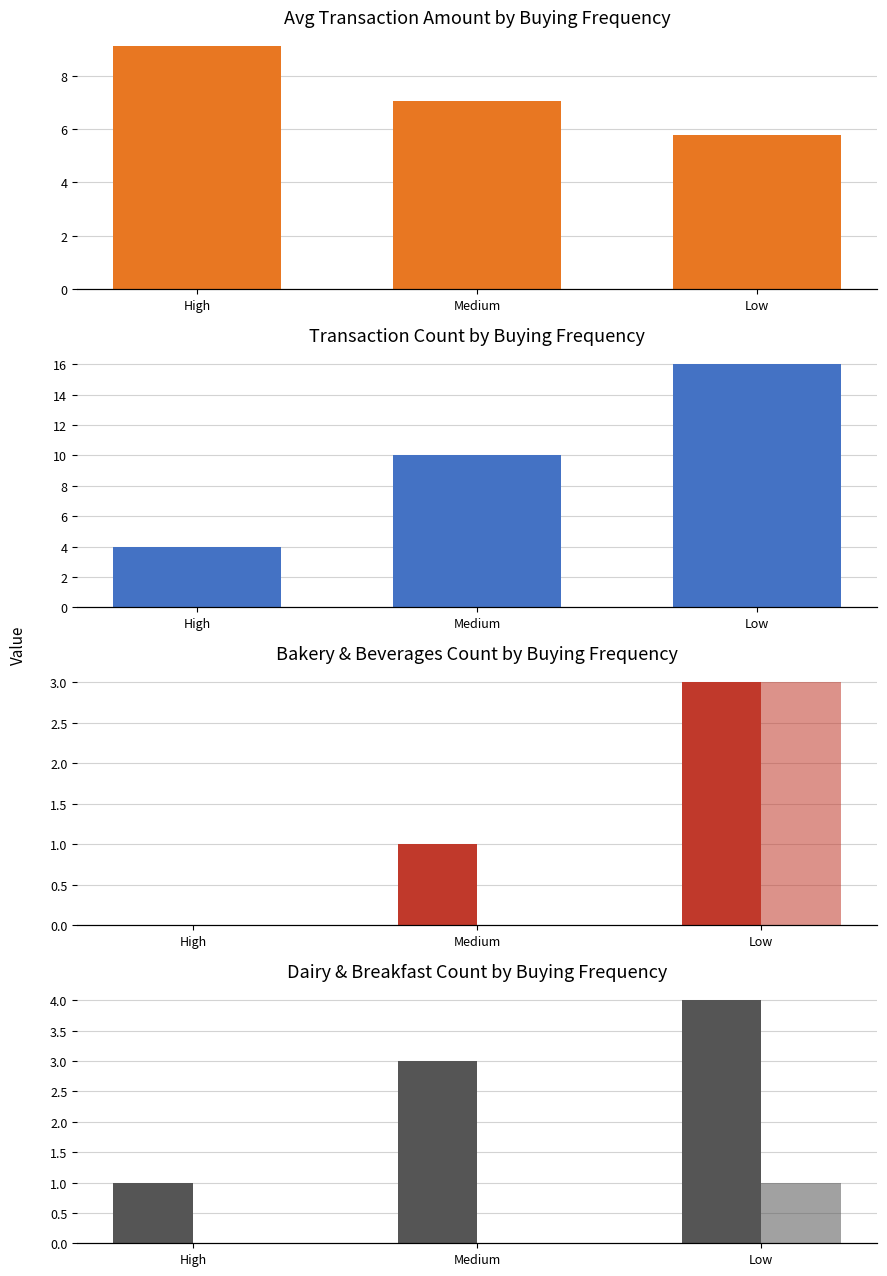

What is the total value across all series at Medium?

21.1